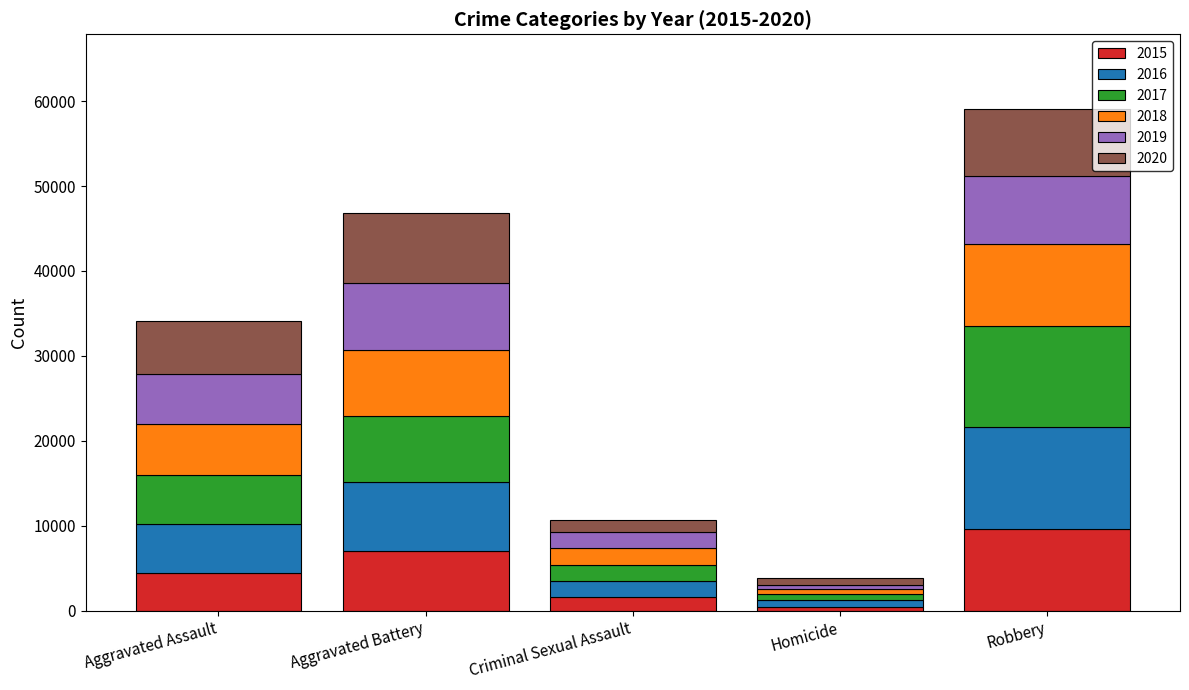

What is the total value across all series at Criminal Sexual Assault?

10724